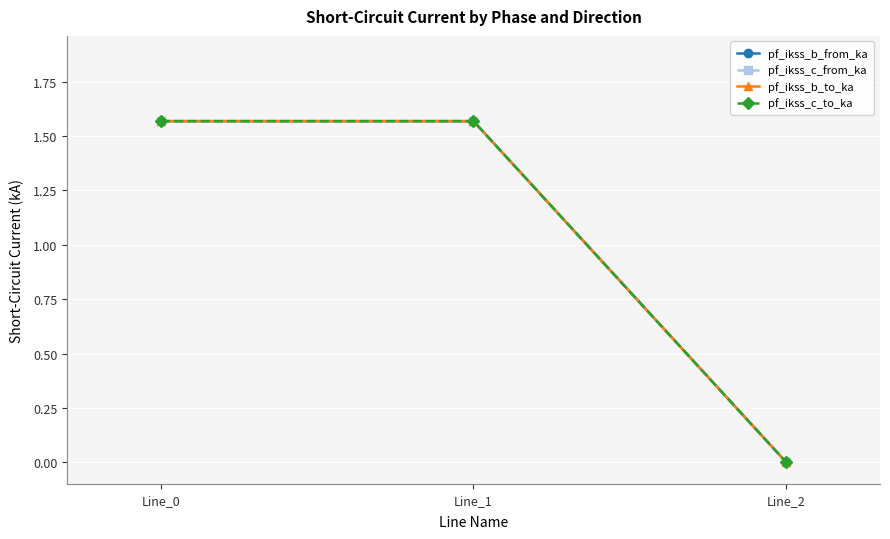

Is the value of pf_ikss_c_to_ka at Line_0 greater than the value of pf_ikss_b_to_ka at Line_0?

Yes